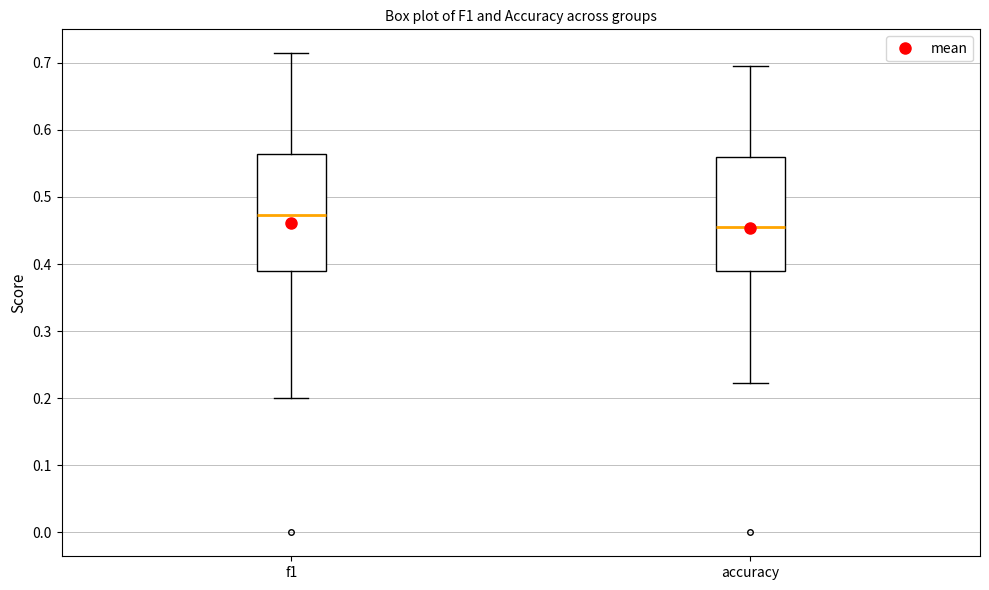

Reading left to right, transcribe this box plot: for each box, give where its median line is, the range the box spans, and where its two whiskers end, as read against the y-axis. The values are not printed on the chart, so give them approximately, as read against the axis.

f1: median 0.47, box 0.39 to 0.56, whiskers 0.20 to 0.71
accuracy: median 0.45, box 0.39 to 0.56, whiskers 0.22 to 0.70